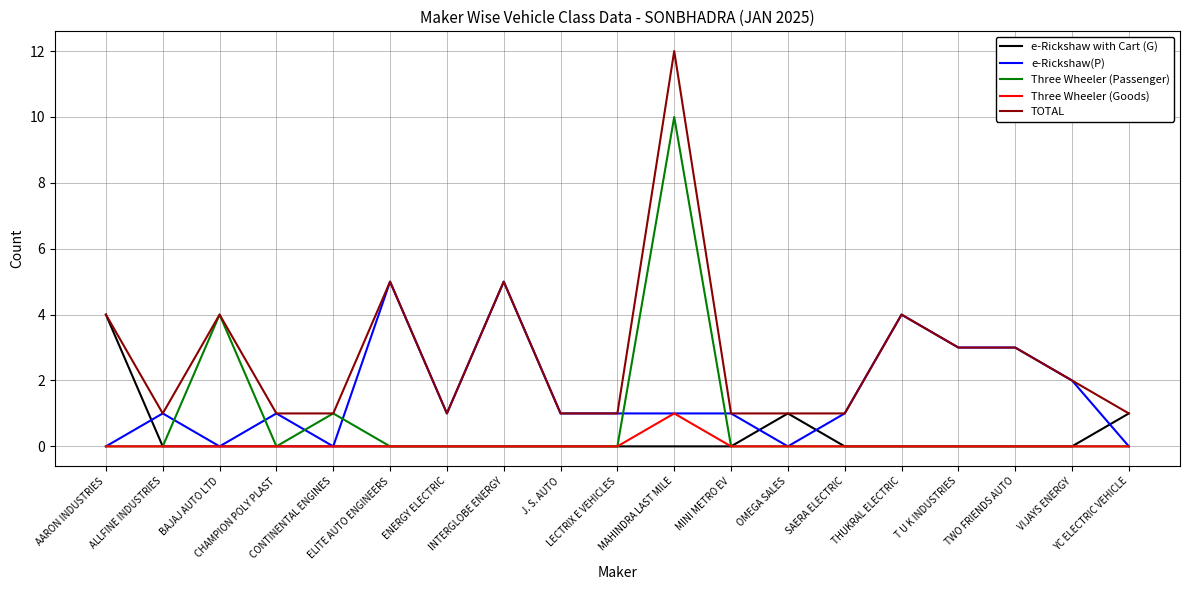

List the series in order of their peak value, lowest first.

Three Wheeler (Goods), e-Rickshaw with Cart (G), e-Rickshaw(P), Three Wheeler (Passenger), TOTAL